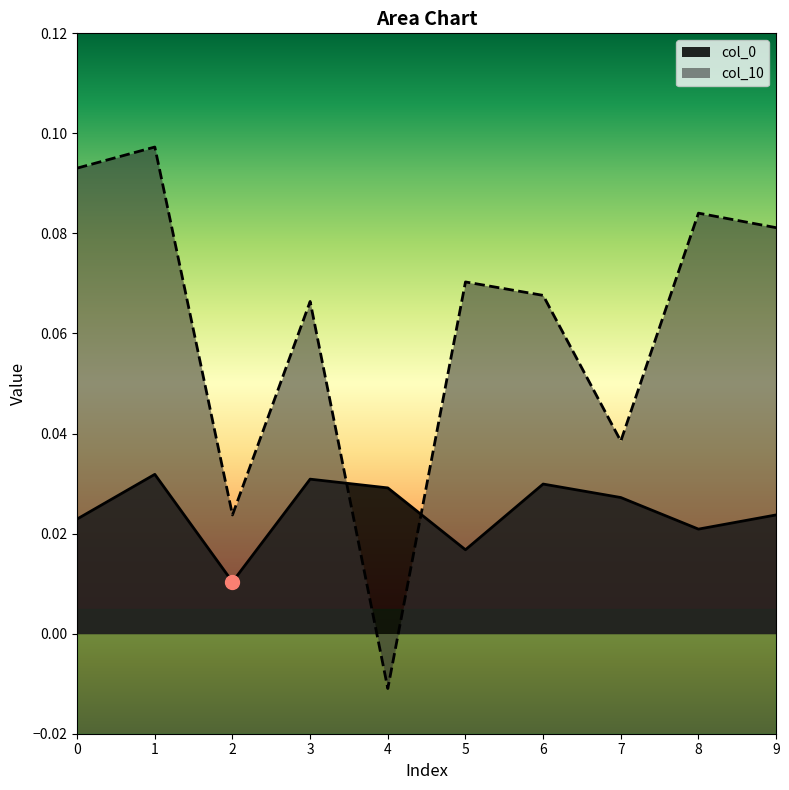

What are all the series names shown in the legend?

col_0, col_10